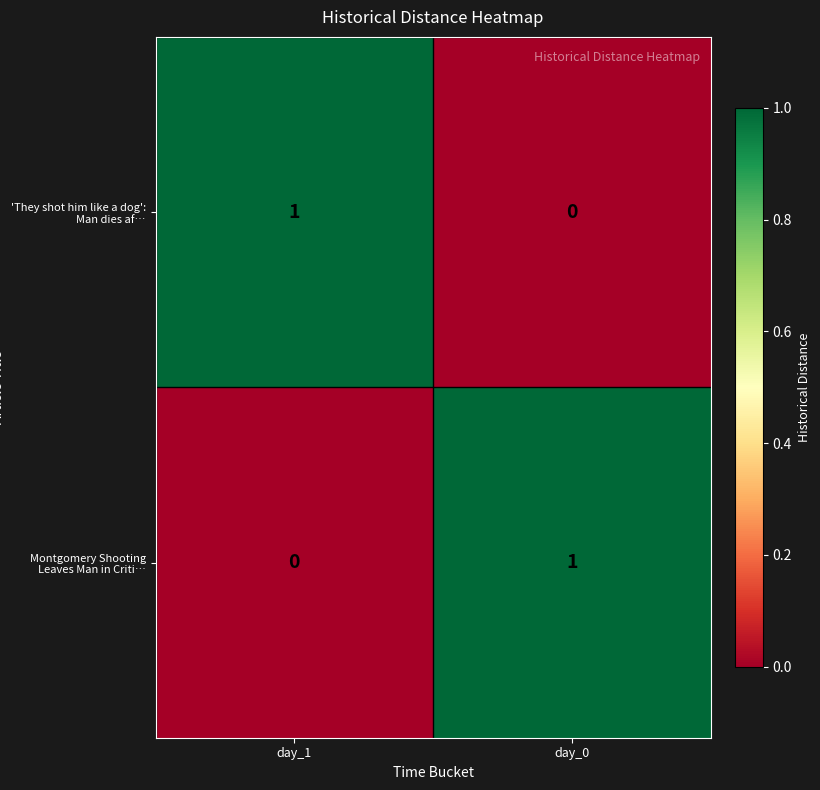

At how many categories does at least one series exceed 0?

2